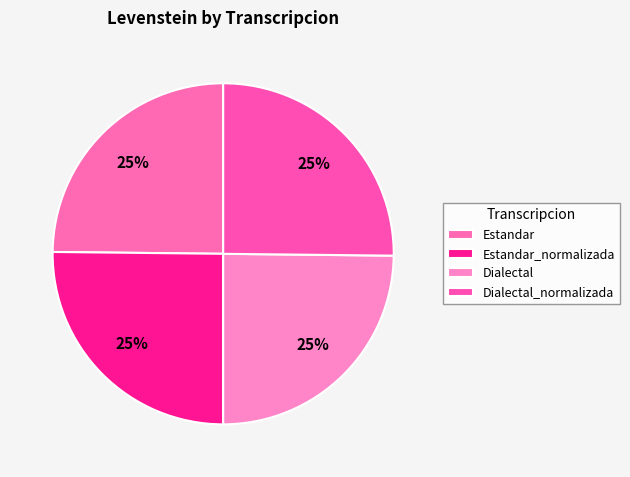

How many segments does this pie chart have?

4